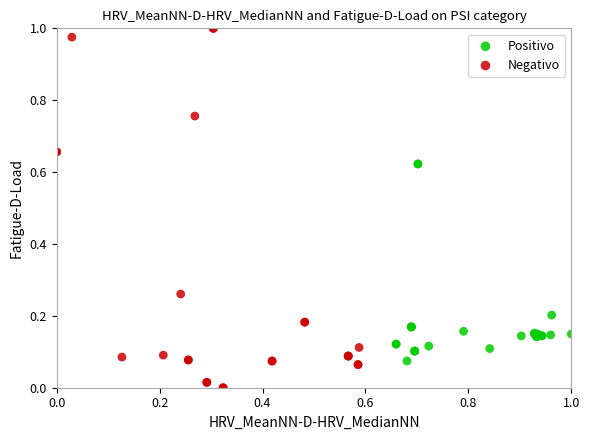

Which series contains the lowest Y value?

Negativo